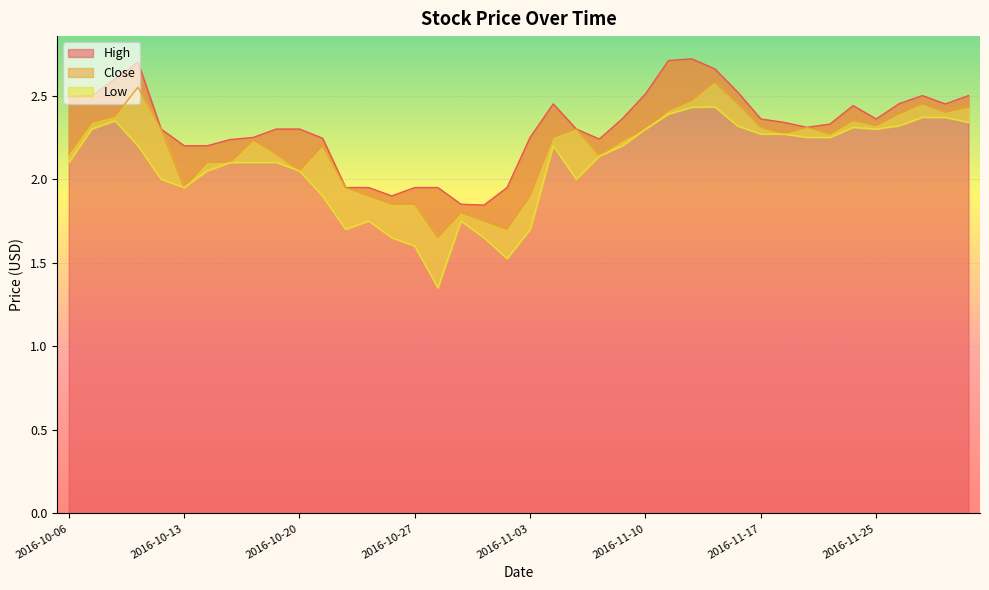

How many series are shown in this chart?

3